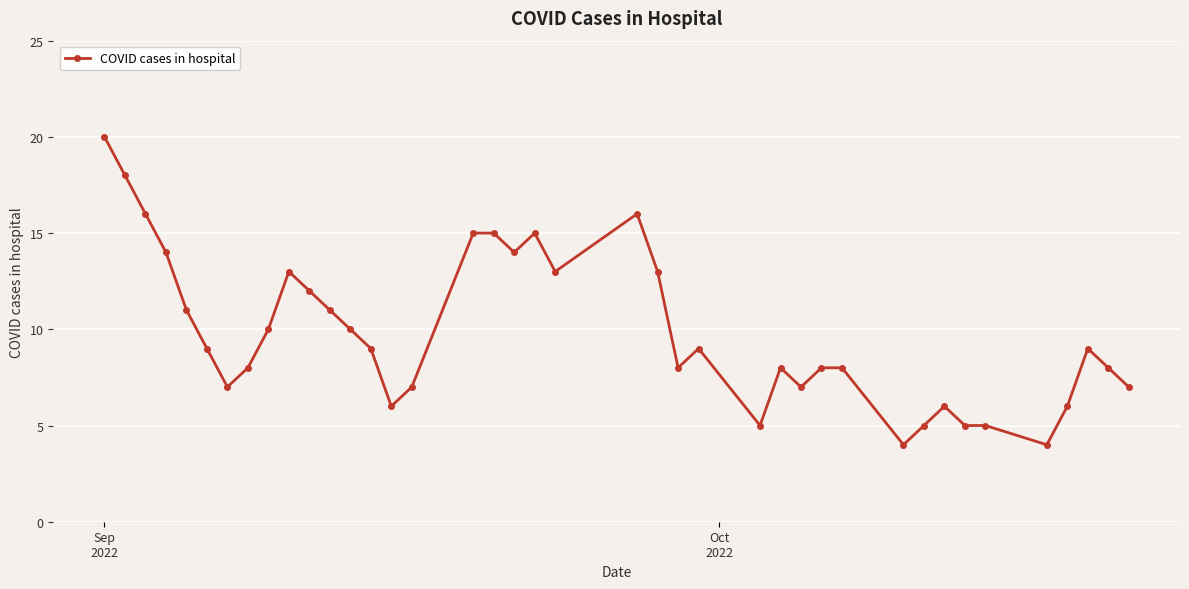

What is the sum of all values?

394